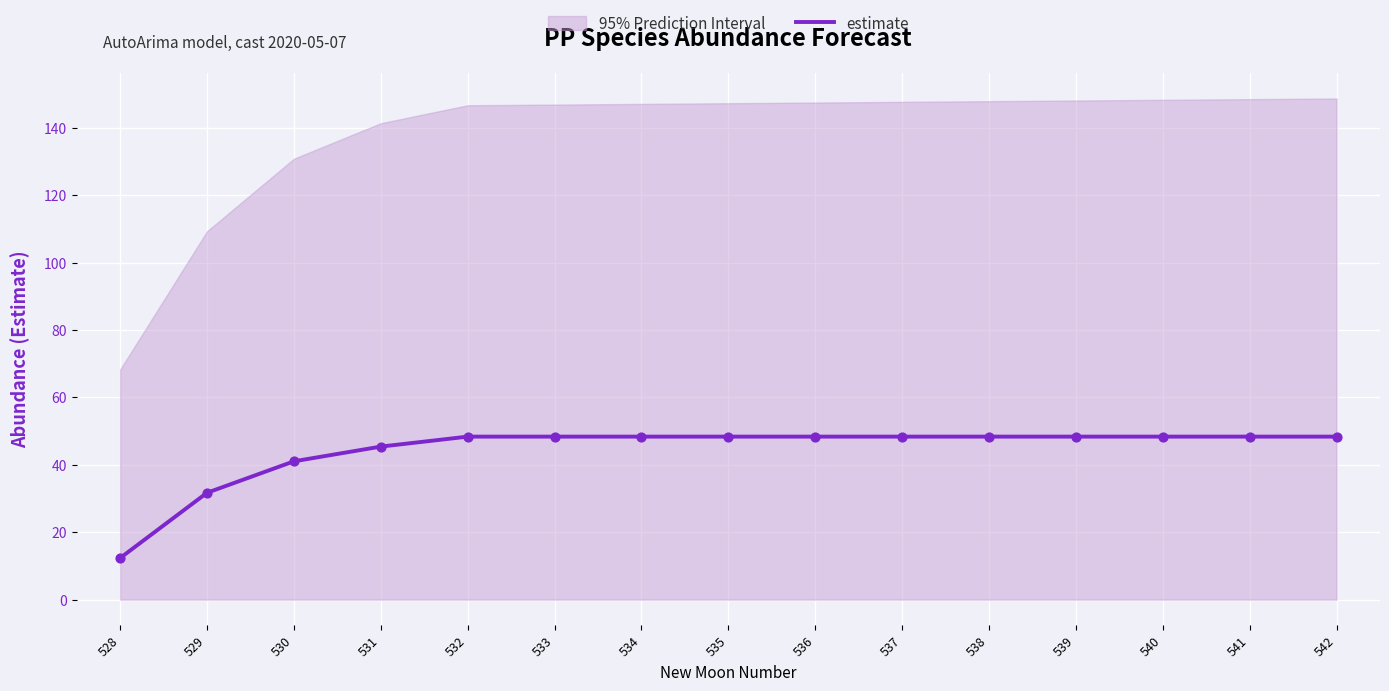

What is the ratio of the value at 540 to the value at 535?

1.0